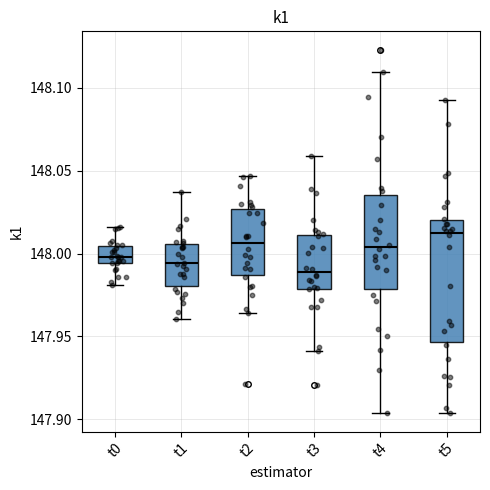

Where does the median line of the box for t2 sit on the y-axis? The values are not printed on the chart, so give them approximately, as read against the axis.

148.005